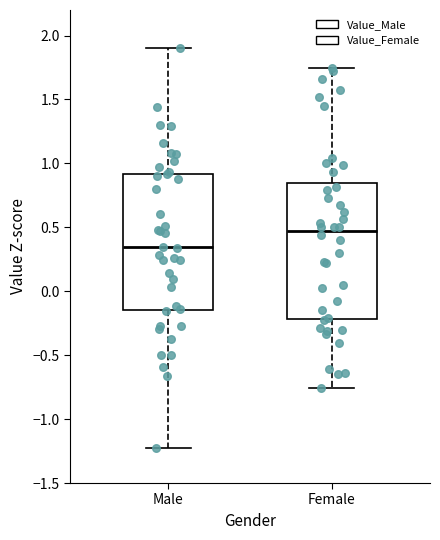

Reading left to right, read every box against the y-axis: the position of its median line, the range the box covers, and the ends of its whiskers. The values are not printed on the chart, so give them approximately, as read against the axis.

Male: median 0.35, box -0.15 to 0.90, whiskers -1.25 to 1.90
Female: median 0.45, box -0.20 to 0.85, whiskers -0.75 to 1.75